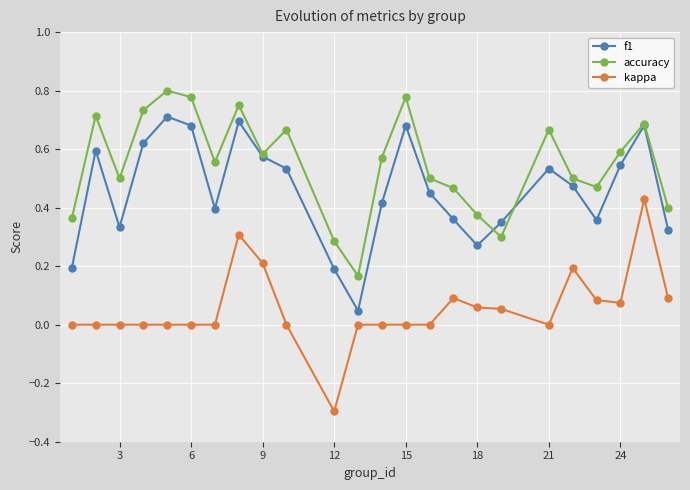

Which series has the largest range (max minus min)?

kappa